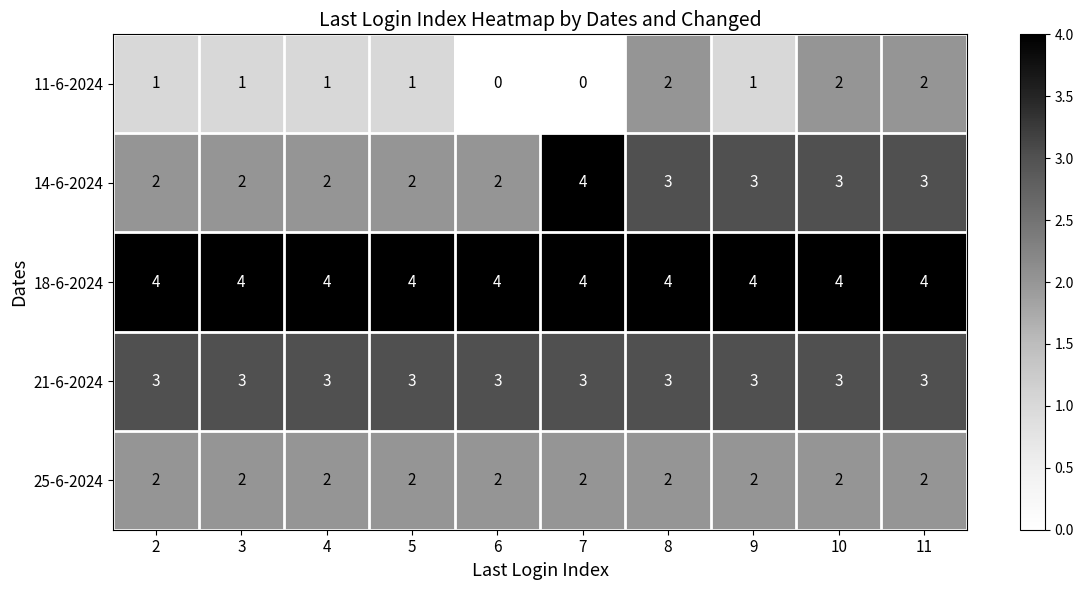

What is the difference between the highest and lowest values at 4?

3